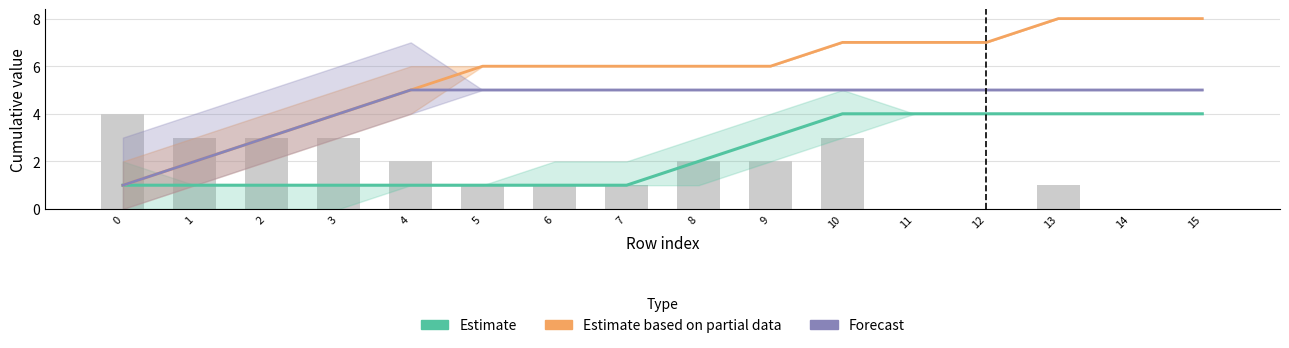

Which has a higher value, 12 or 6?

12